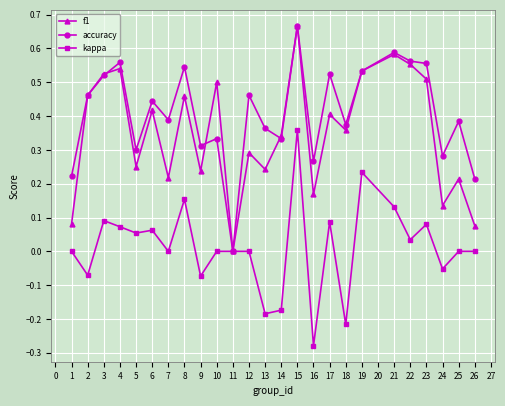

At which label does kappa reach its peak?

15